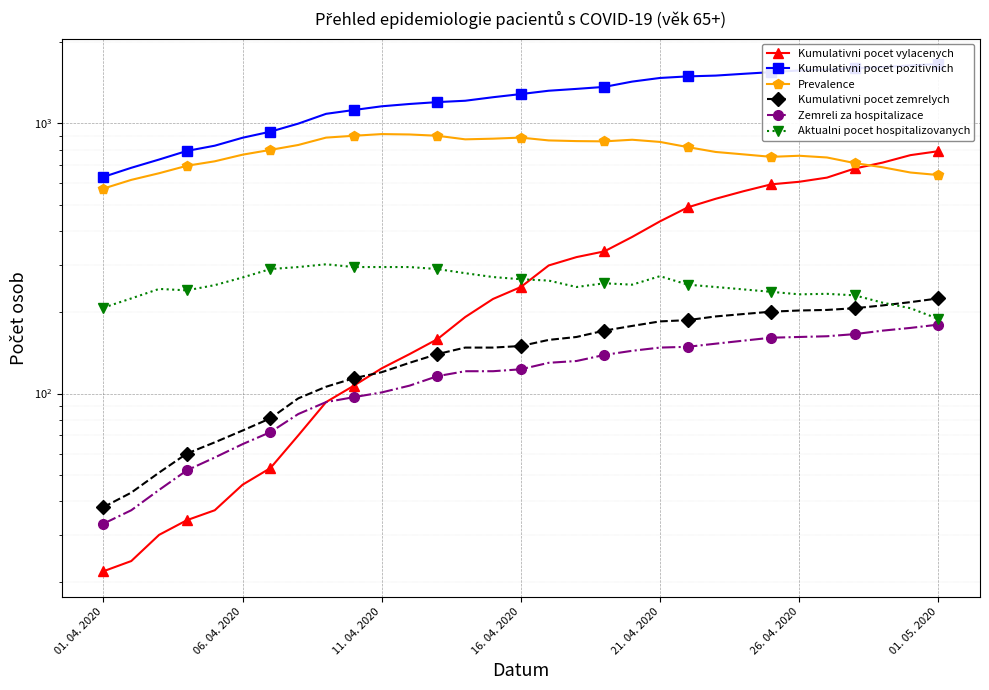

At which label does Kumulativni pocet zemrelych first exceed 150?

16